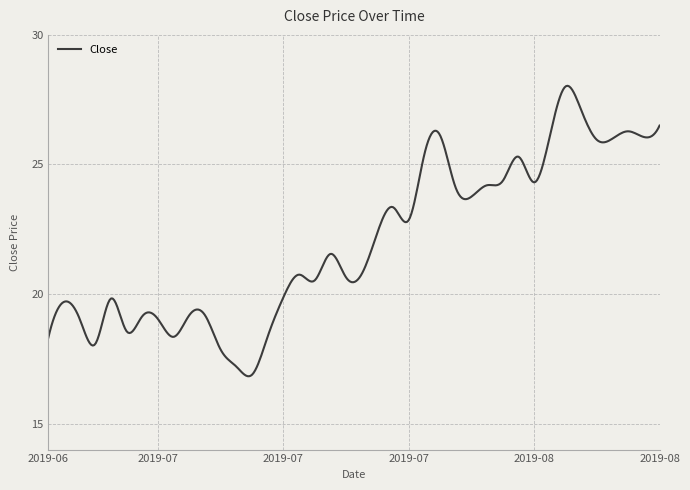

What is the difference between the maximum and minimum values?

11.2